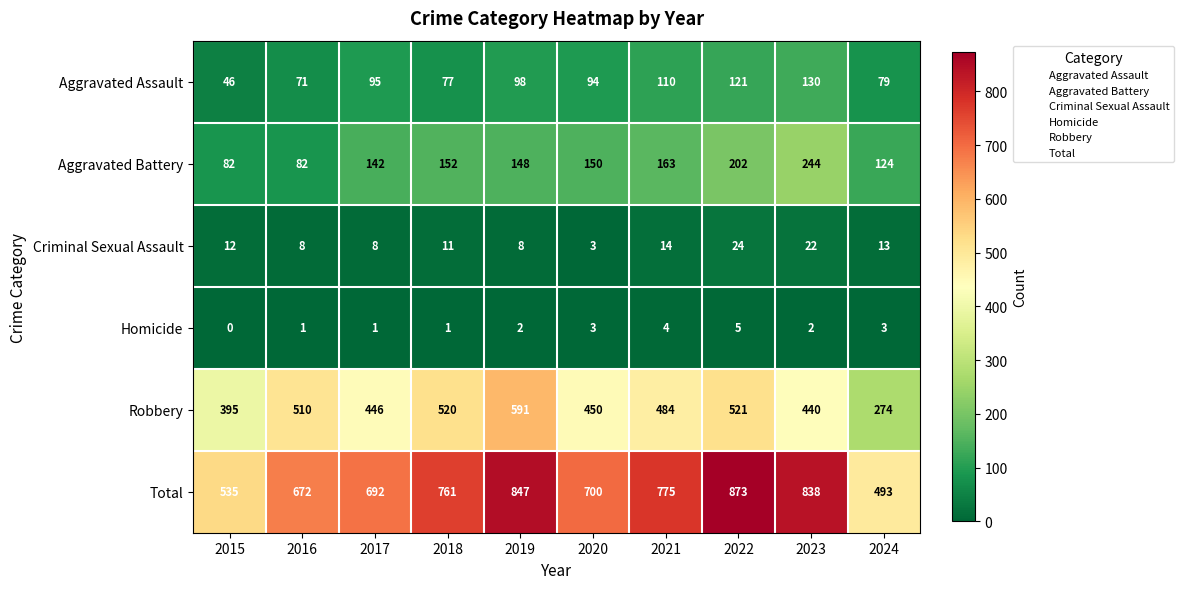

What is the sum of the Criminal Sexual Assault values at 2015 and 2022?

36